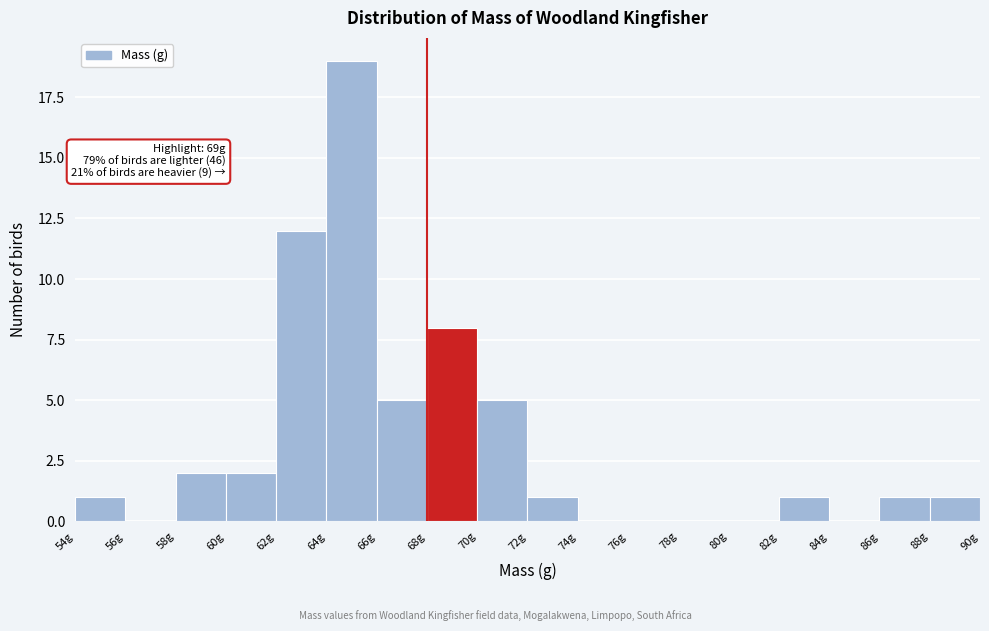

Over which range of the x-axis is the bar tallest?

64 to 66